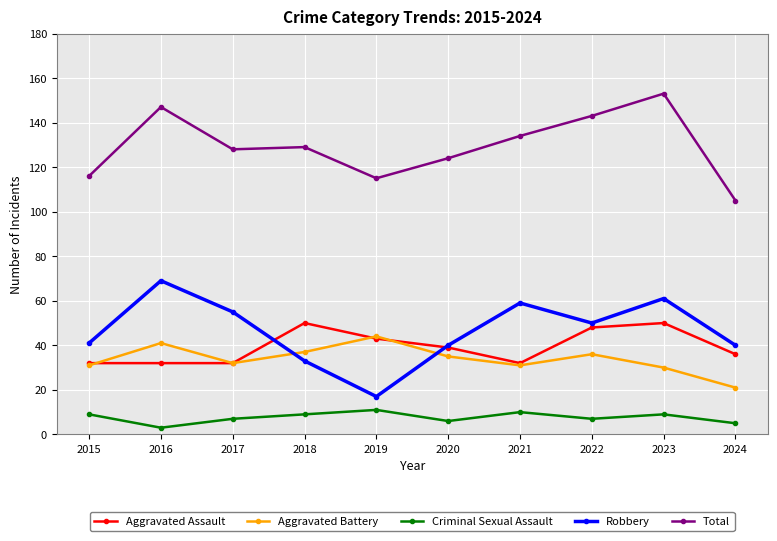

Where is the first local maximum for Robbery?

2016